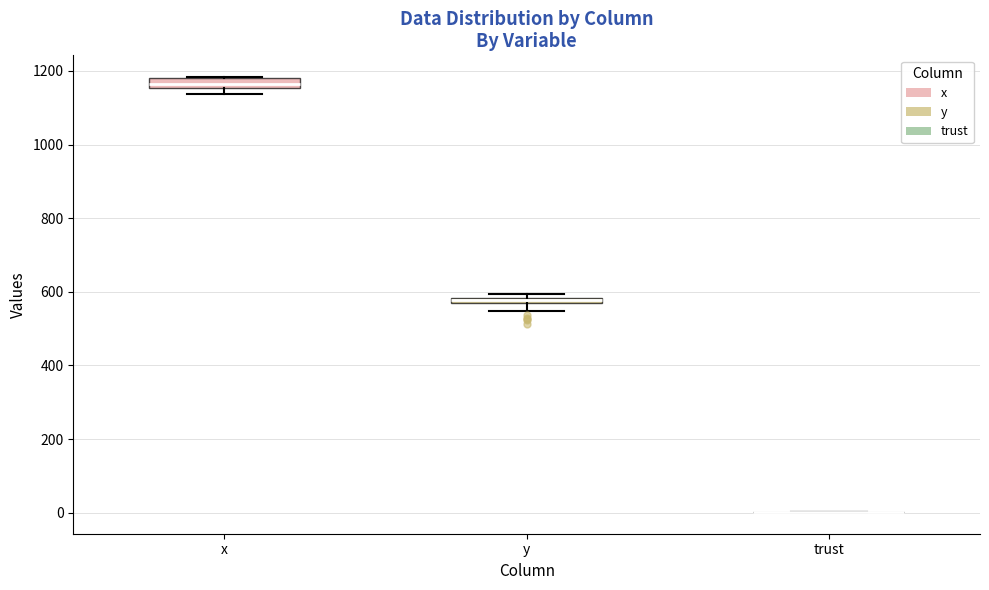

Where does the lower whisker of the box for y end on the y-axis? The values are not printed on the chart, so give them approximately, as read against the axis.

540